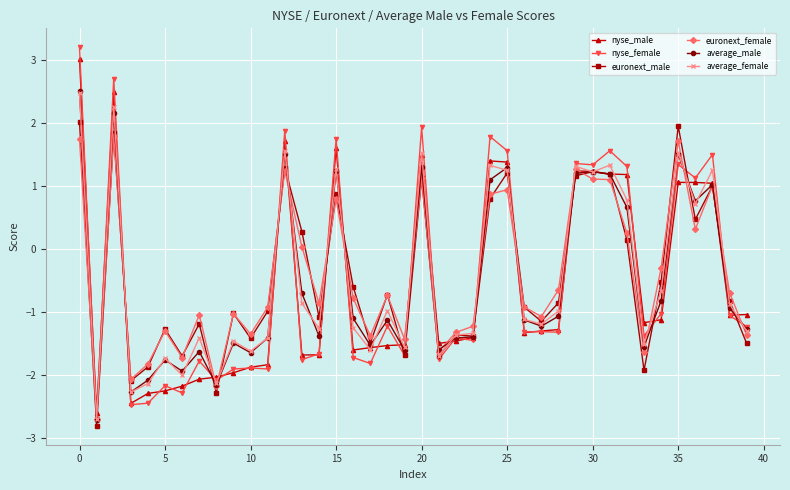

True or false: nyse_male has more than 0 interior local peaks.

True